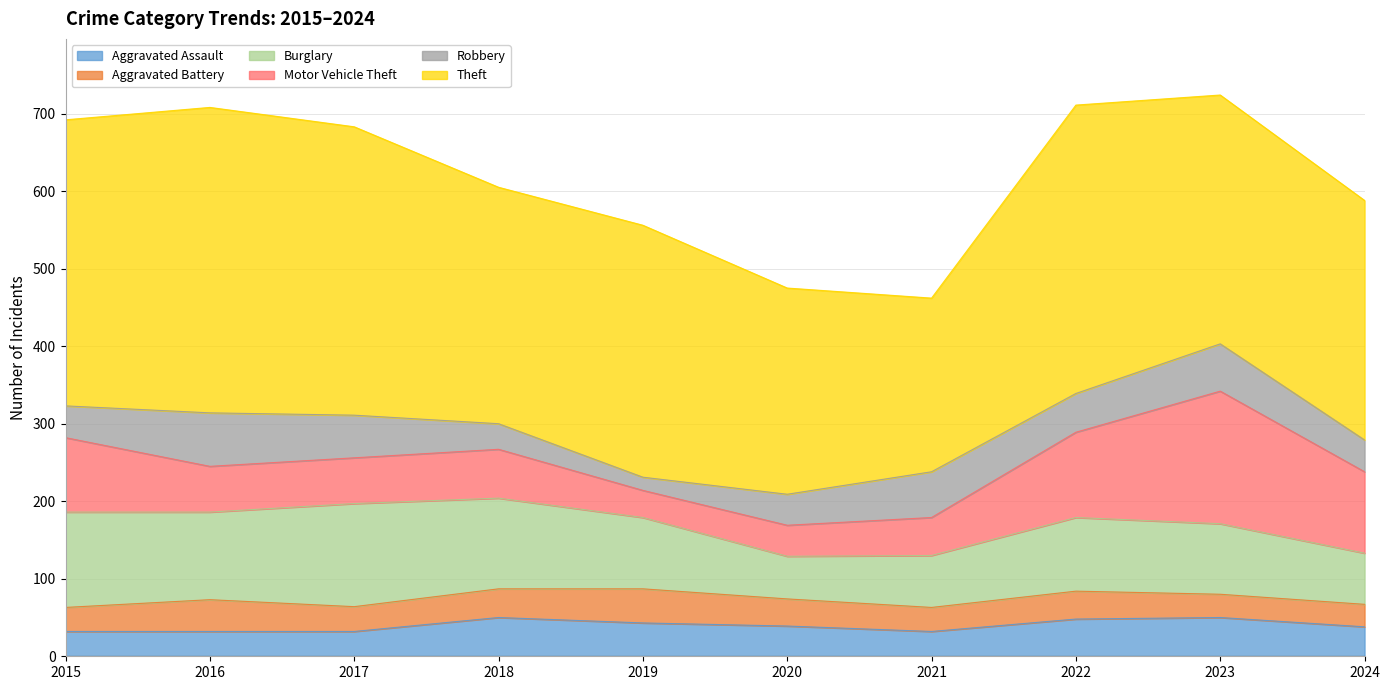

The value of Robbery at 2017 is 55. True or false?

True